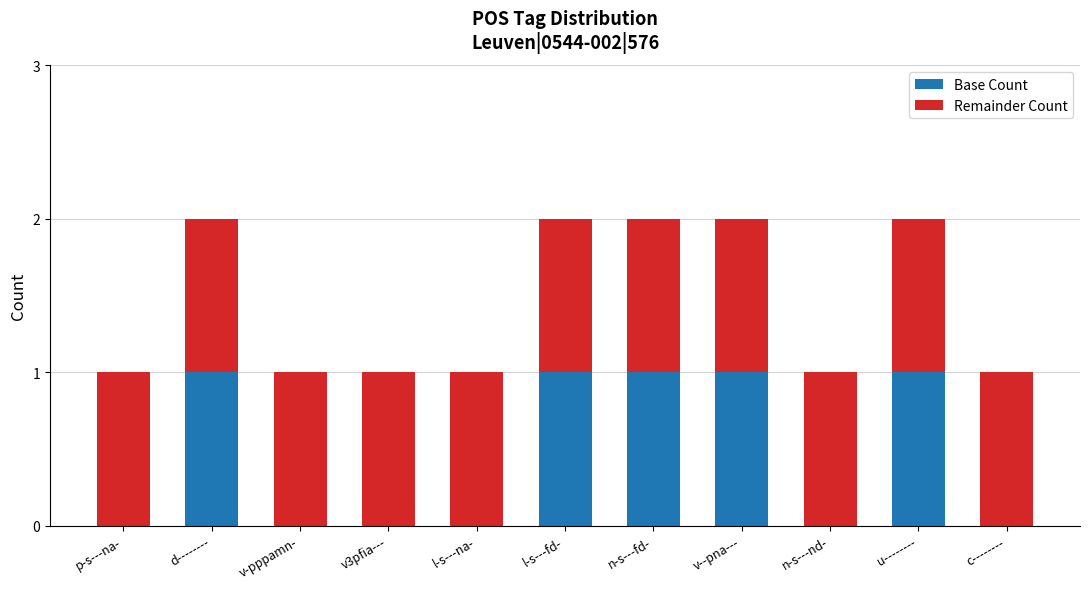

Reading right to left, what are the values for Base Count?

c--------=0	u--------=1	n-s---nd-=0	v--pna---=1	n-s---fd-=1	l-s---fd-=1	l-s---na-=0	v3pfia---=0	v-pppamn-=0	d--------=1	p-s---na-=0